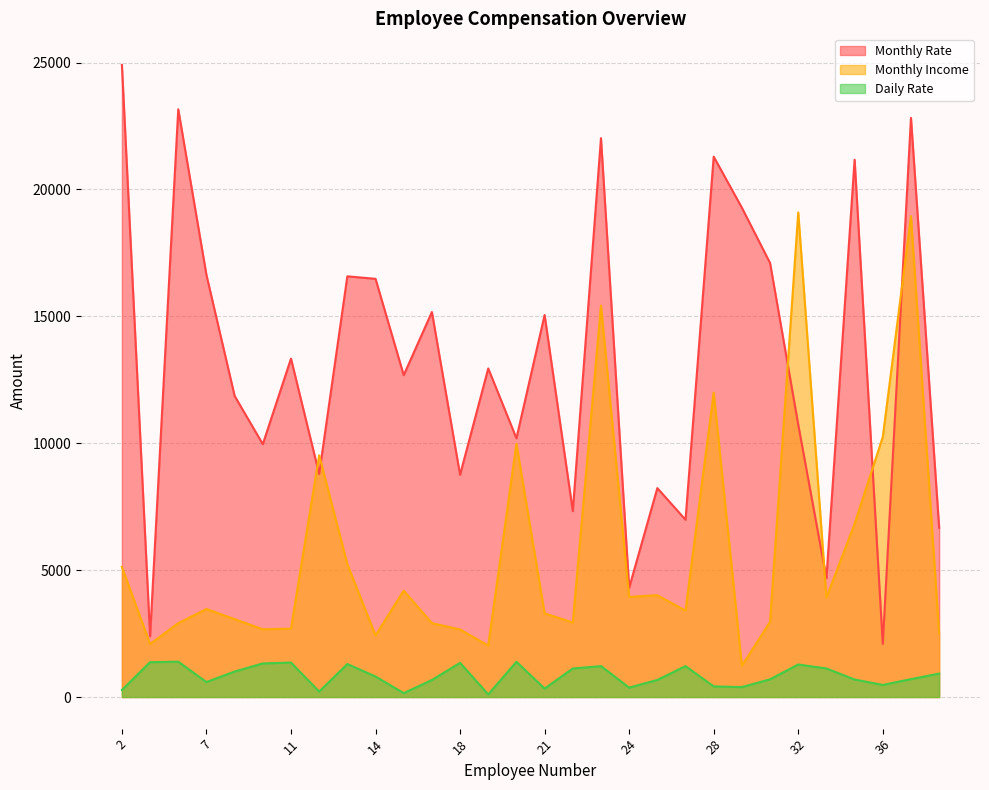

How many values in the Daily Rate series exceed 809?

14